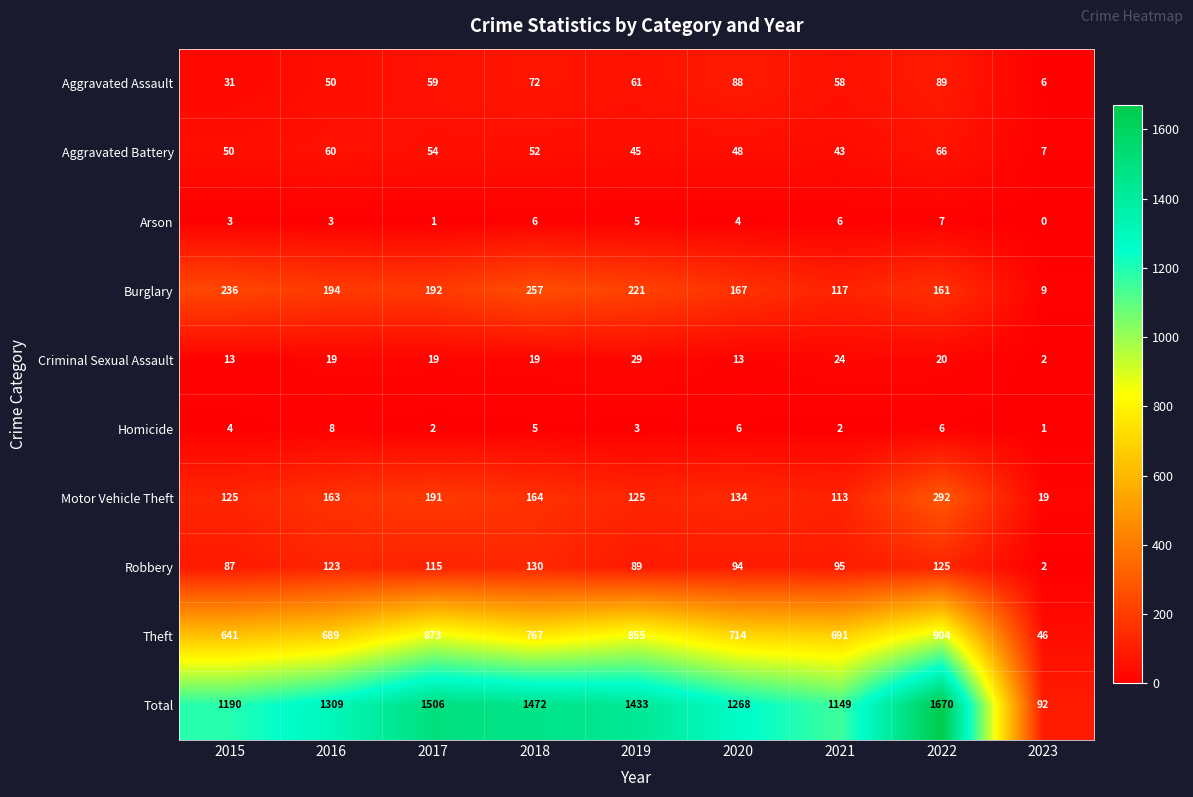

What is the spread (max minus min) of values at 2019?

1430